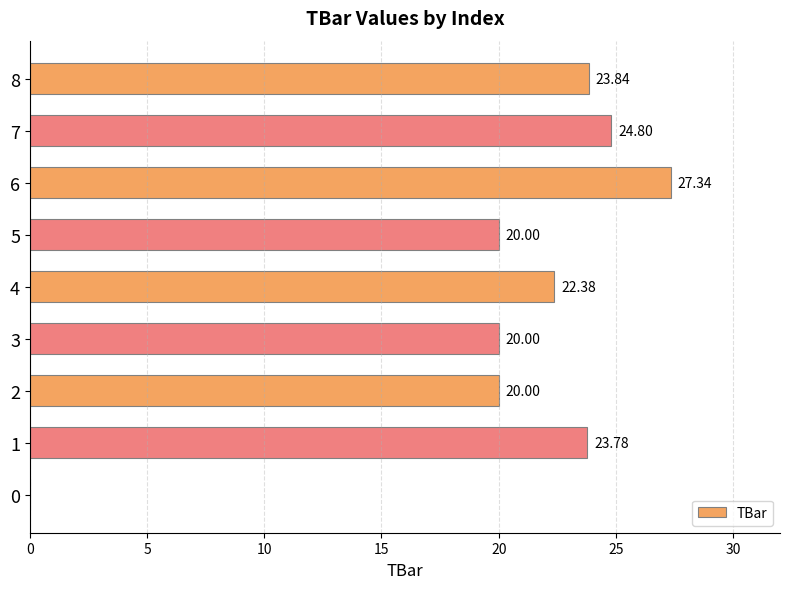

Which label corresponds to the largest value in the chart?

6